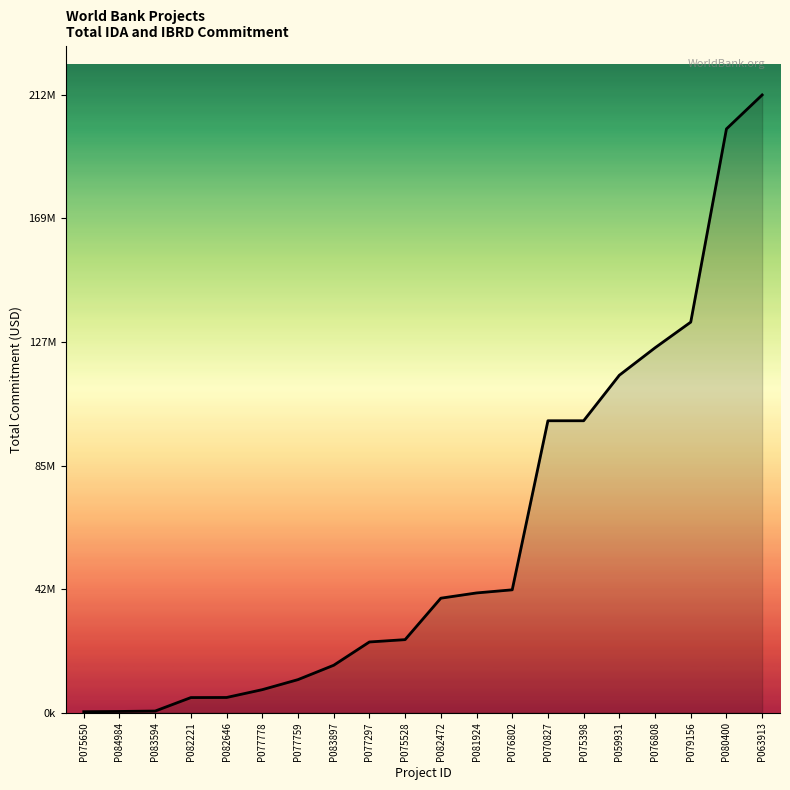

List the labels in order of value, smallest first.

P075650, P084984, P083594, P082221, P082646, P077778, P077759, P083897, P077297, P075528, P082472, P081924, P076802, P070827, P075398, P059931, P076808, P079156, P080400, P063913